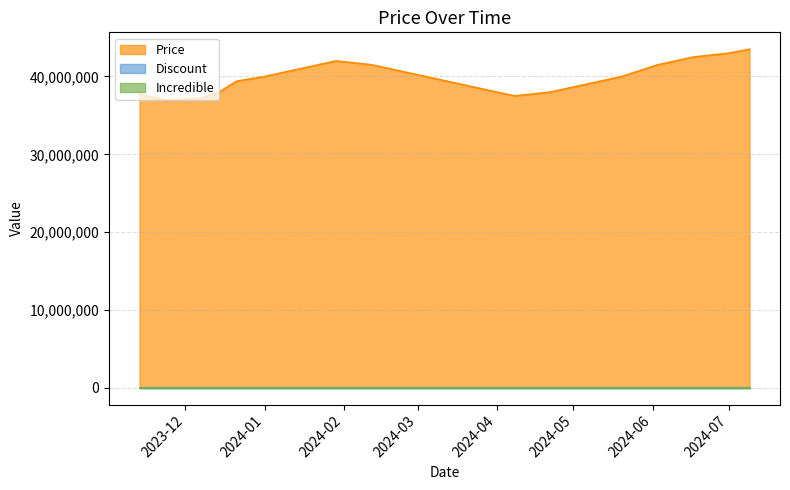

What is the label of the 5th point from the right?

2024-05-20